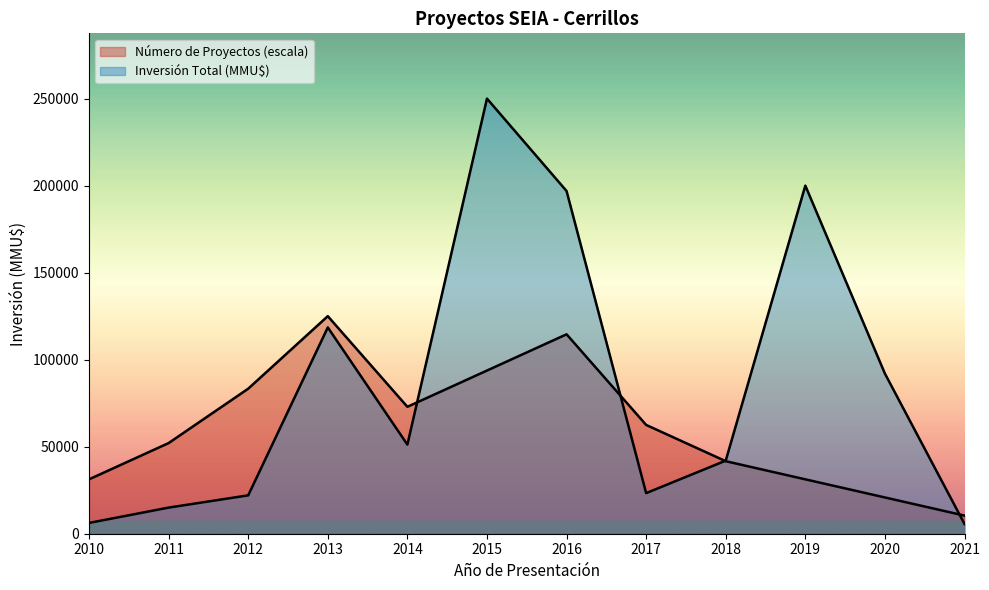

What is the difference between the maximum and minimum values in the Número de Proyectos series?

114583.3